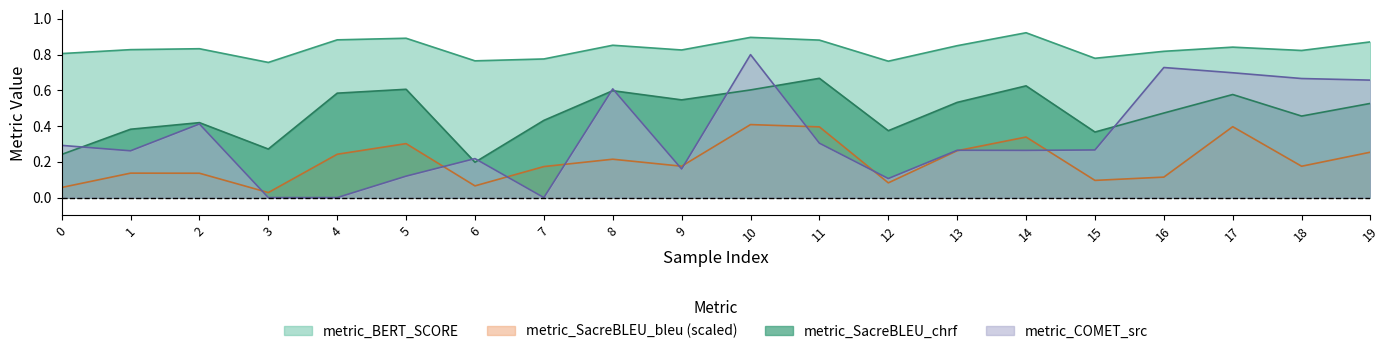

Which category has the lowest value in the metric_SacreBLEU_chrf series?

6